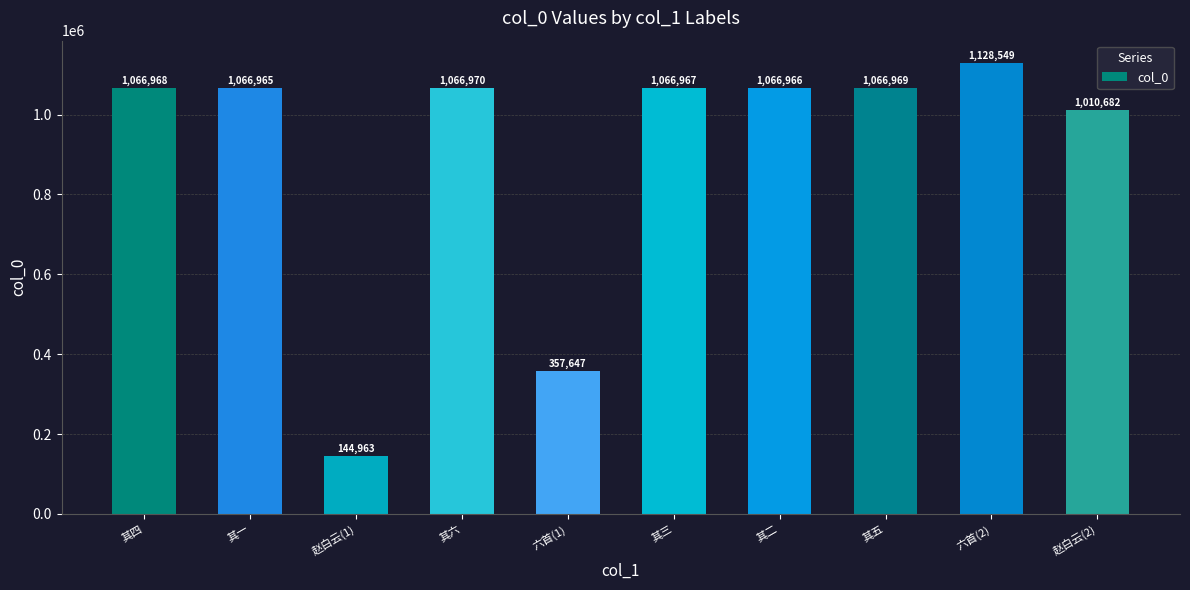

The value at 赵白云(1) is 67951. True or false?

False